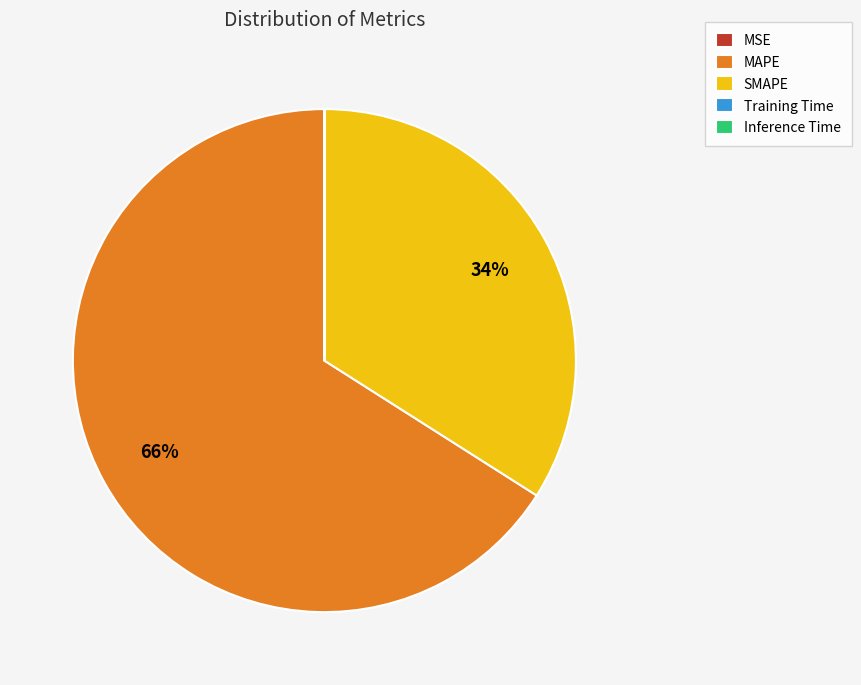

Does any single category account for the majority?

Yes